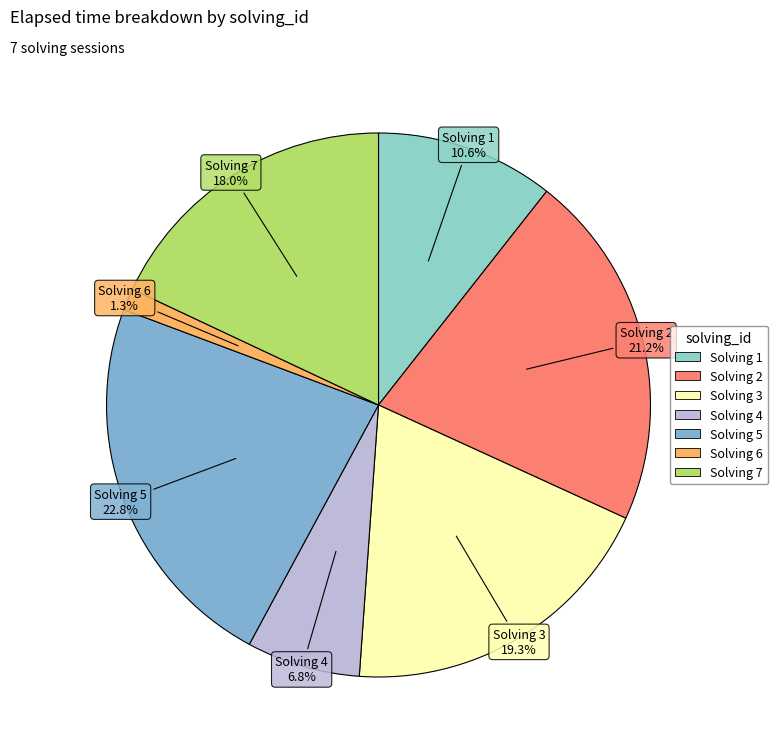

How many segments does this pie chart have?

7